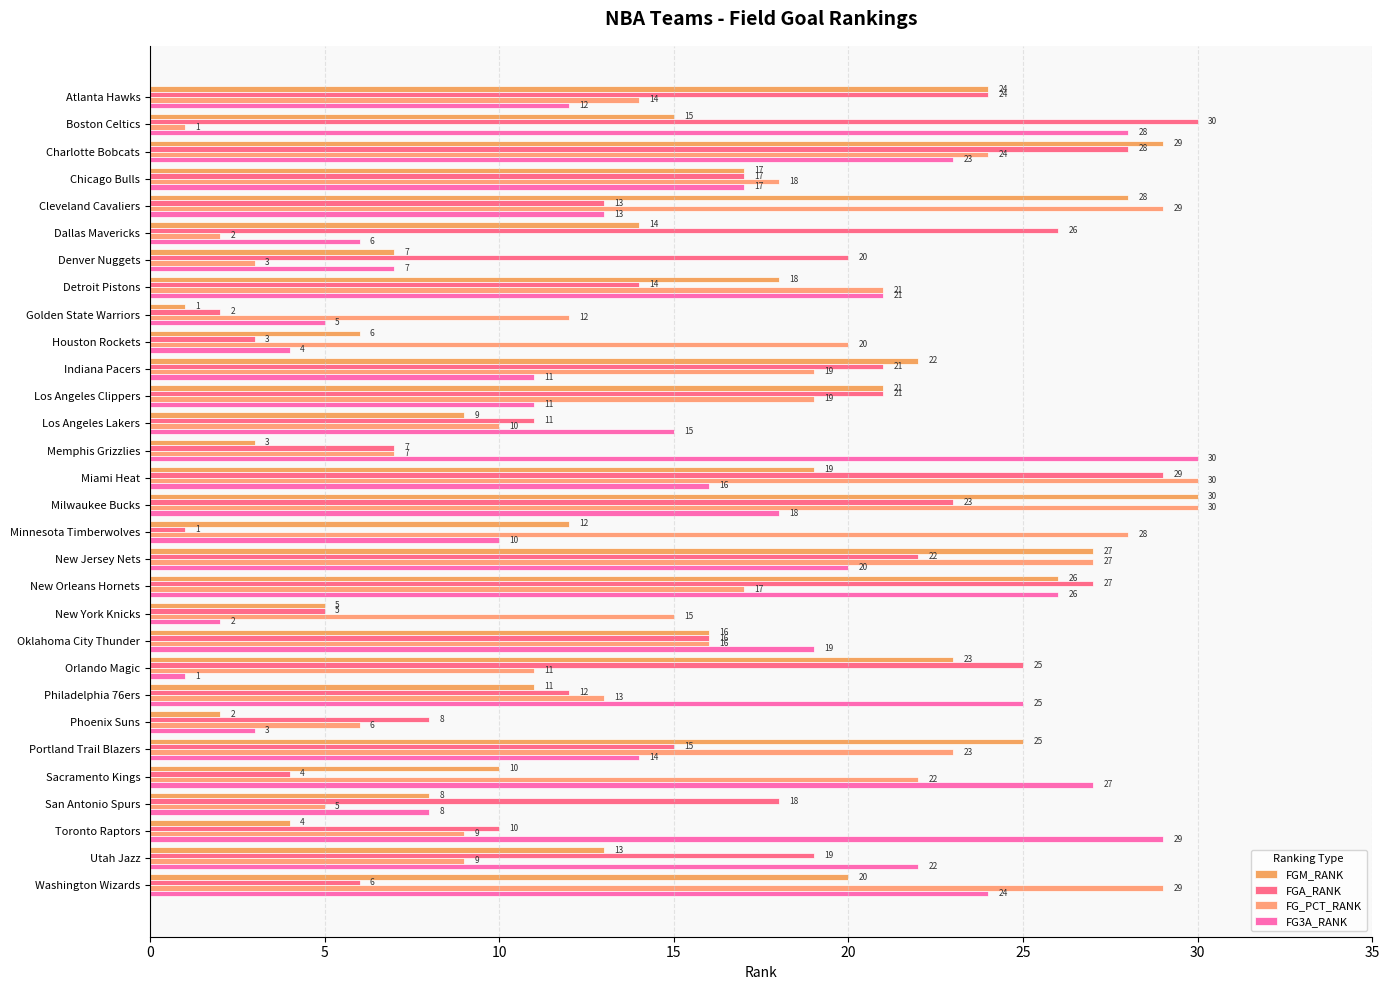

What is the minimum value shown in the chart?

1